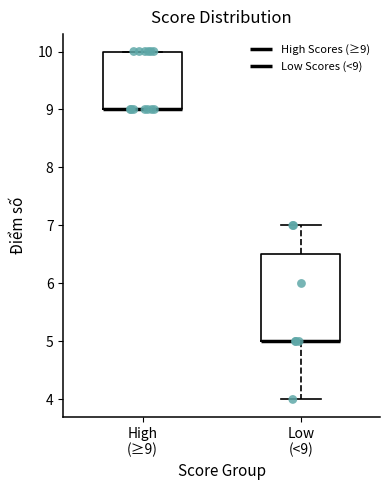

Reading left to right, transcribe this box plot: for each box, give where its median line is, the range the box spans, and where its two whiskers end, as read against the y-axis. The values are not printed on the chart, so give them approximately, as read against the axis.

High (≥9): median 9.0 (drawn on the box's lower edge), box 9.0 to 10.0, whiskers 9.0 to 10.0
Low (<9): median 5.0 (drawn on the box's lower edge), box 5.0 to 6.5, whiskers 4.0 to 7.0